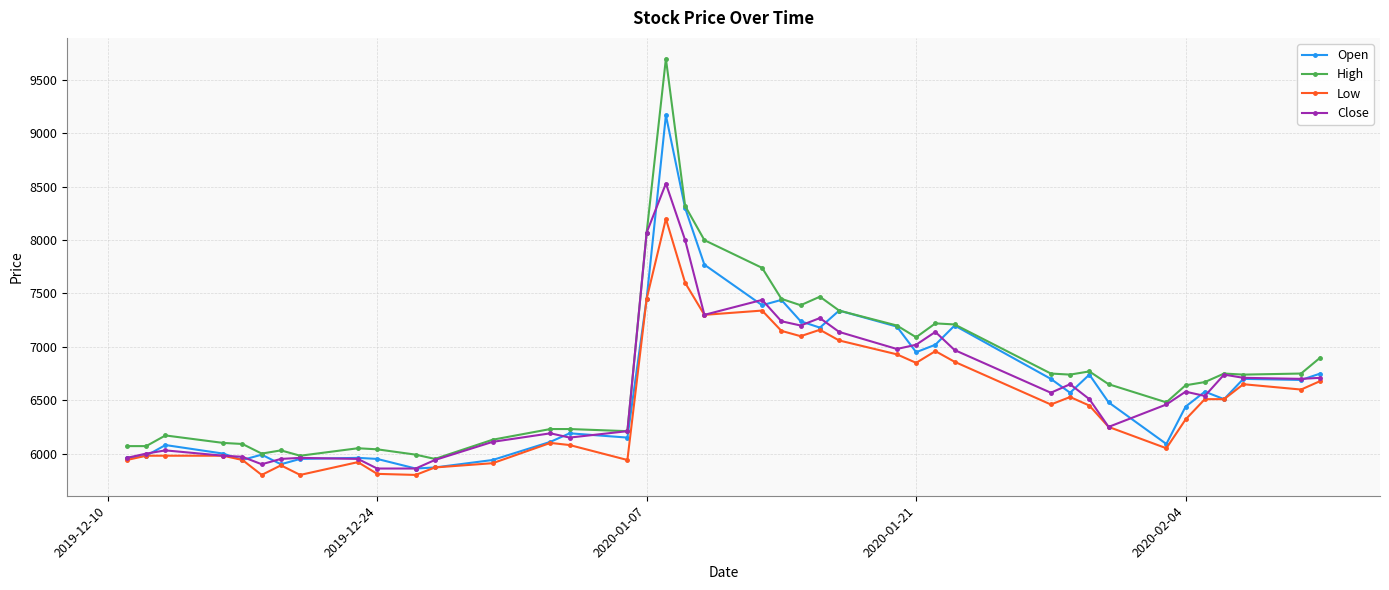

Does the chart display data point markers on the line(s)?

Yes